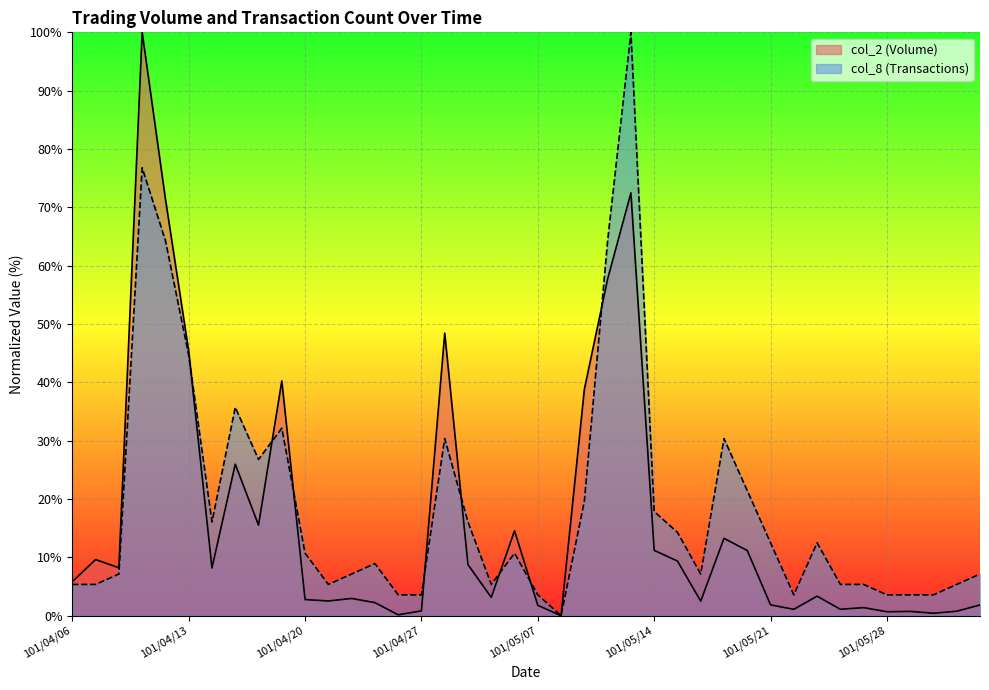

How many data points in col_8 are above 10?

20